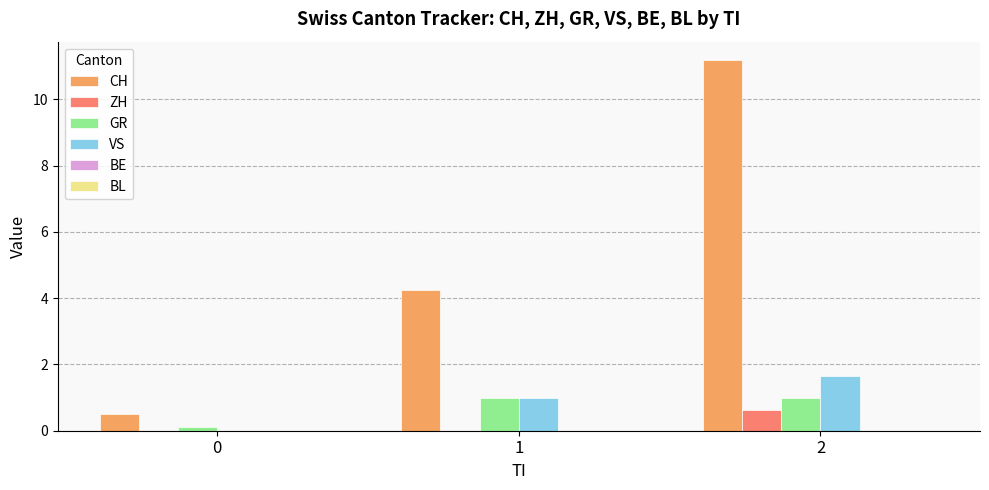

Are the bars horizontal?

No